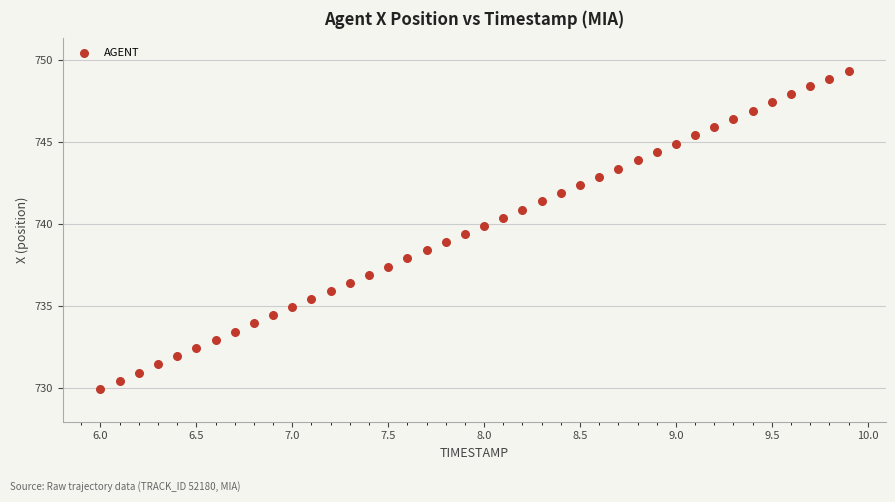

What is the range of Y values (max minus min)?

19.4